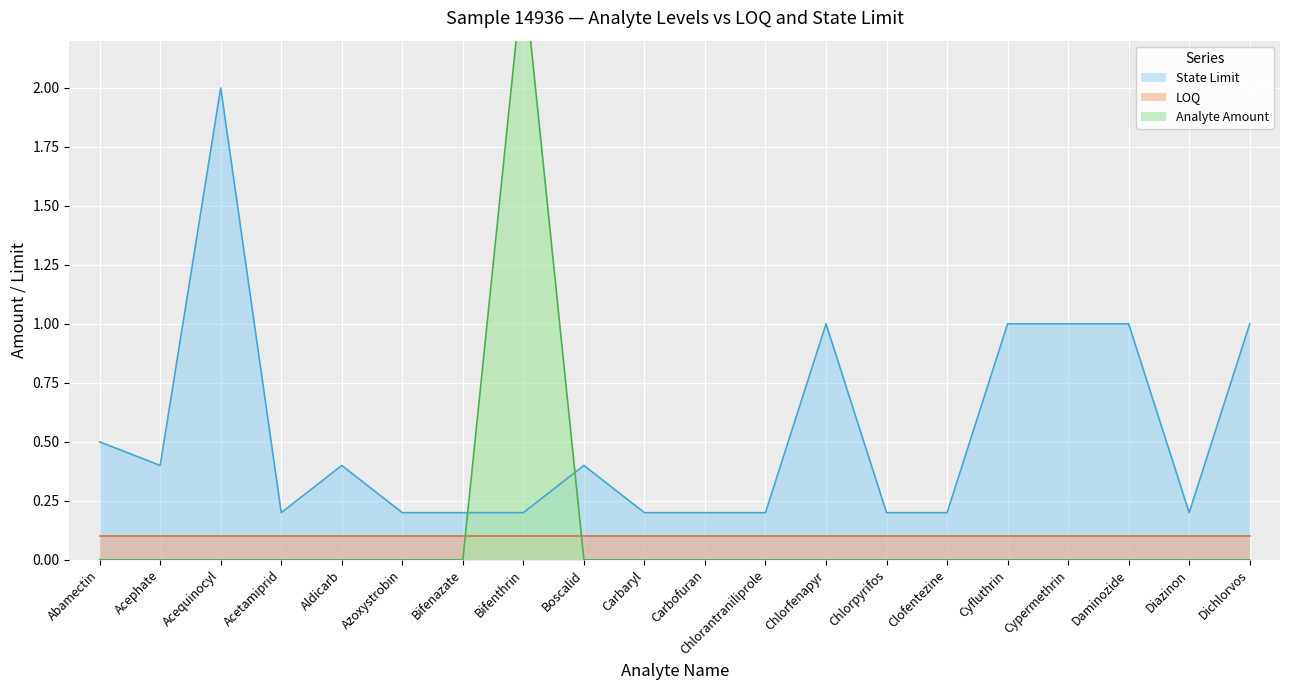

Which has a higher value, Carbofuran or Bifenthrin?

Carbofuran